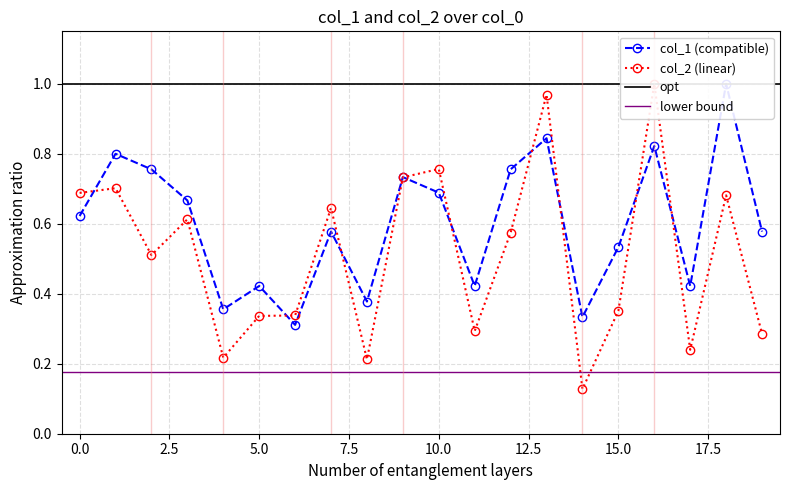

At which label is col_2 closest to 0?

14